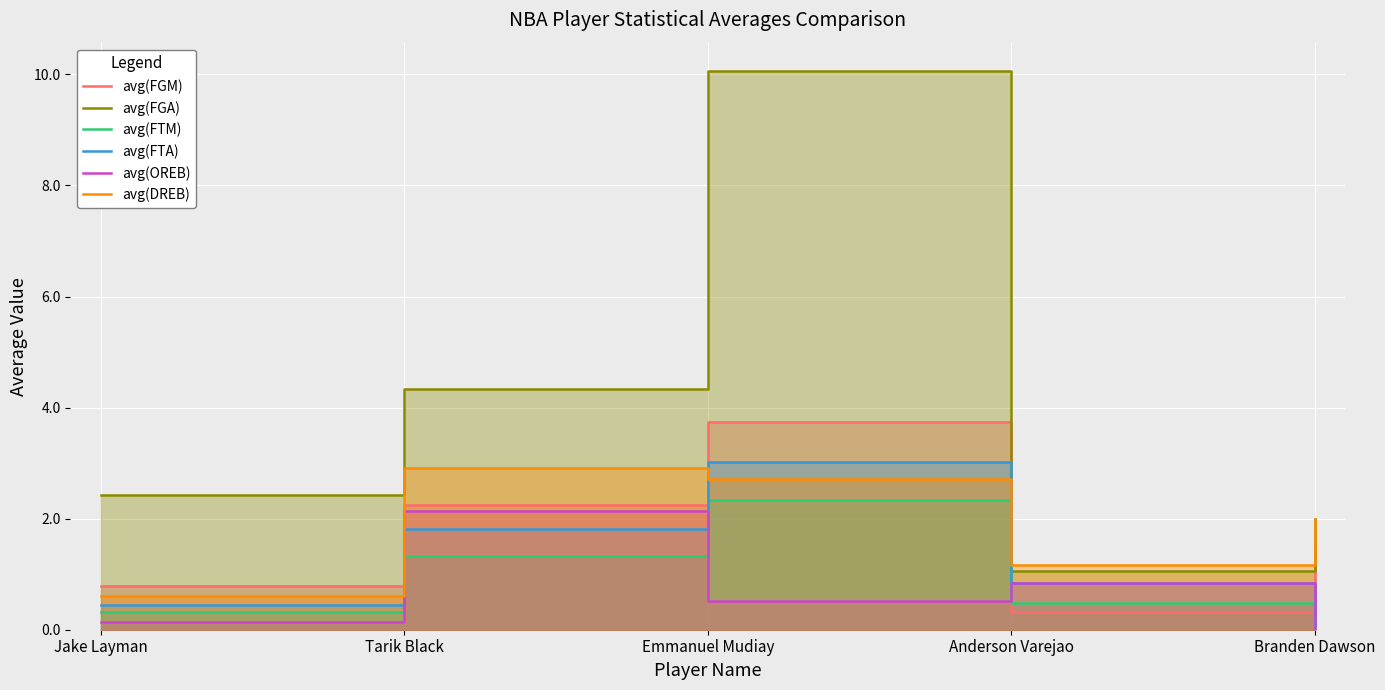

What is the sum of the avg(FTA) values at Emmanuel Mudiay and Tarik Black?

4.8